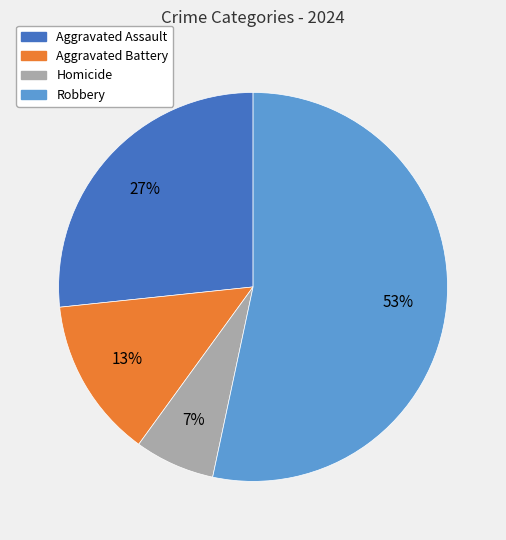

To the nearest percent, what is the average slice percentage?

25%